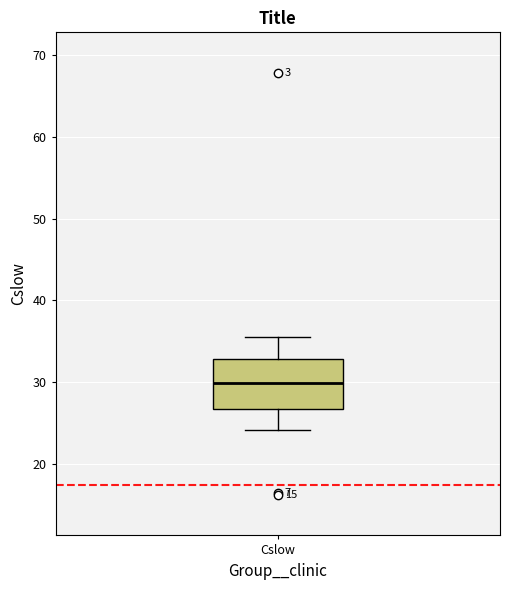

Where is the lower edge of the box for Cslow on the y-axis? The values are not printed on the chart, so give them approximately, as read against the axis.

27